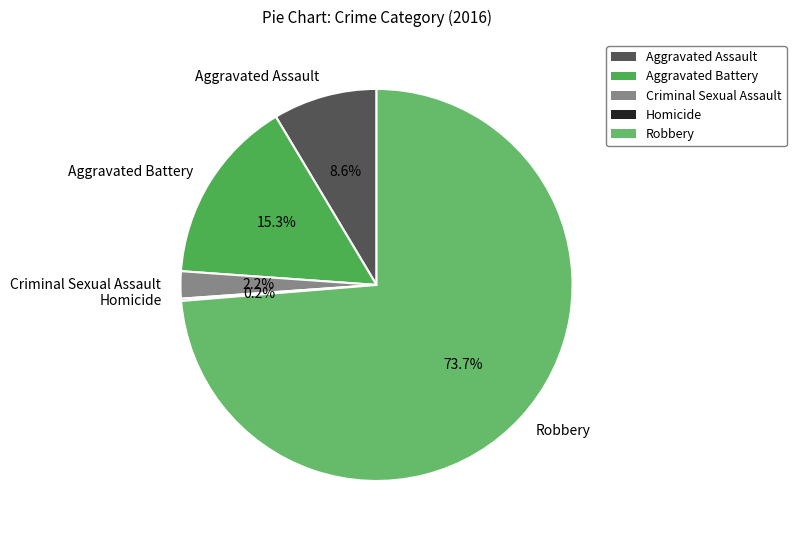

True or false: Aggravated Battery accounts for 9% of the total.

False